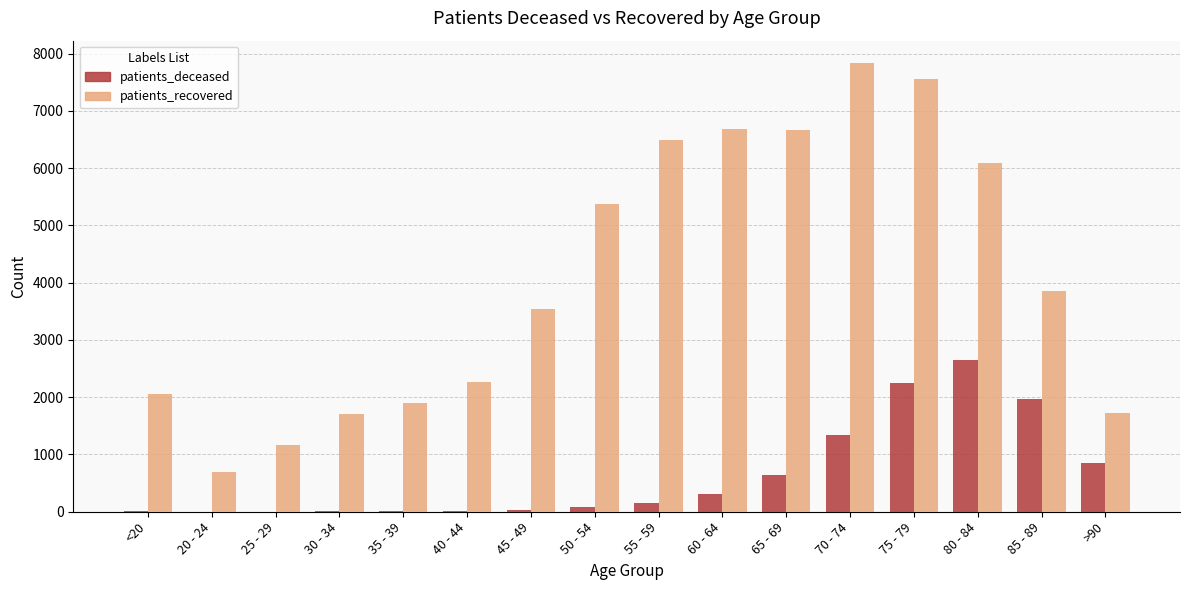

What are all the series names shown in the legend?

patients_deceased, patients_recovered